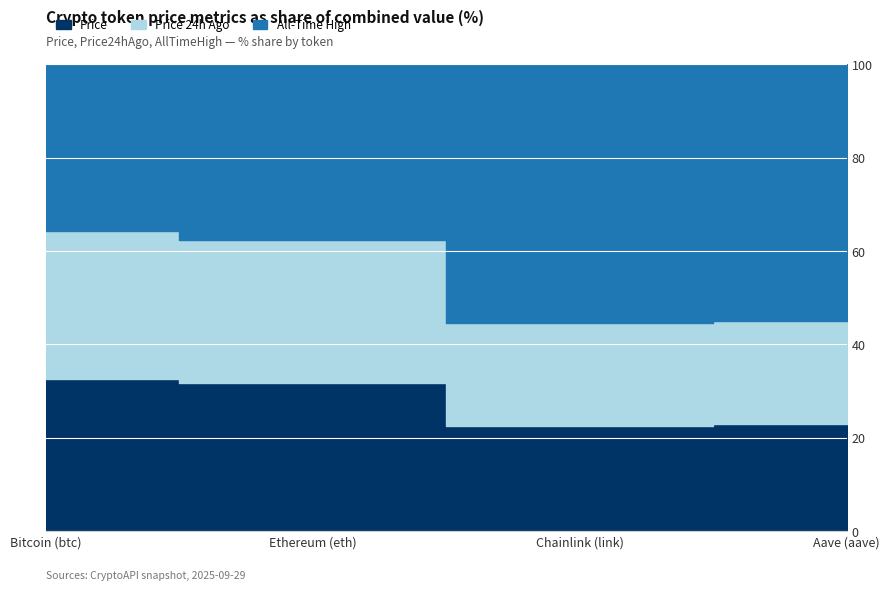

True or false: volume24h and price intersect in this chart.

False